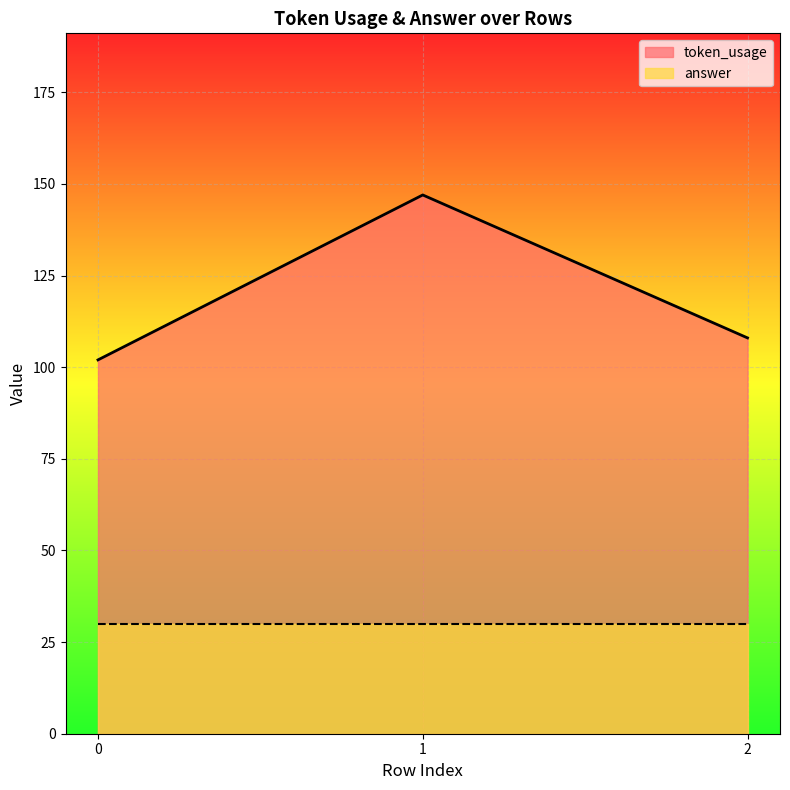

What is the greatest value displayed?

147